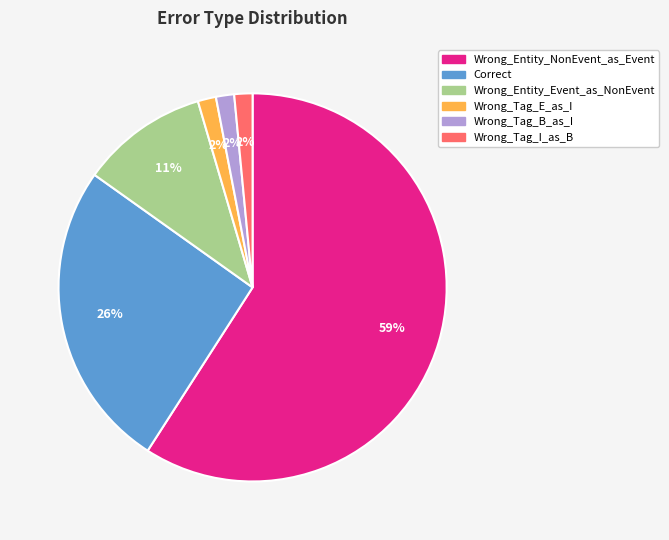

To the nearest percent, what portion does Wrong_Tag_B_as_I represent?

2%